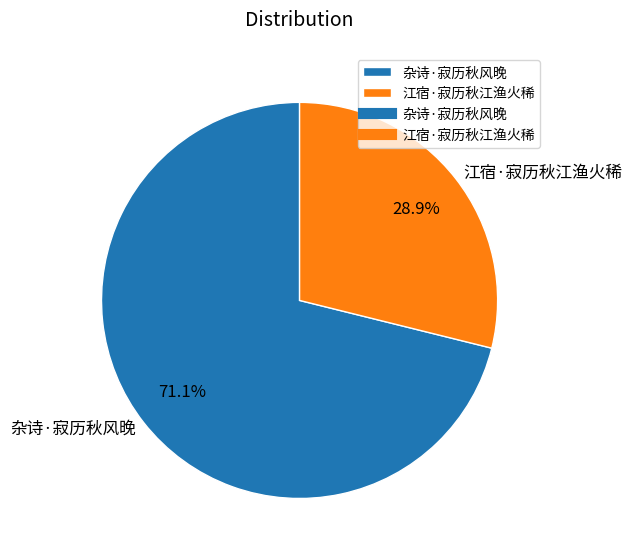

How many segments does this pie chart have?

2